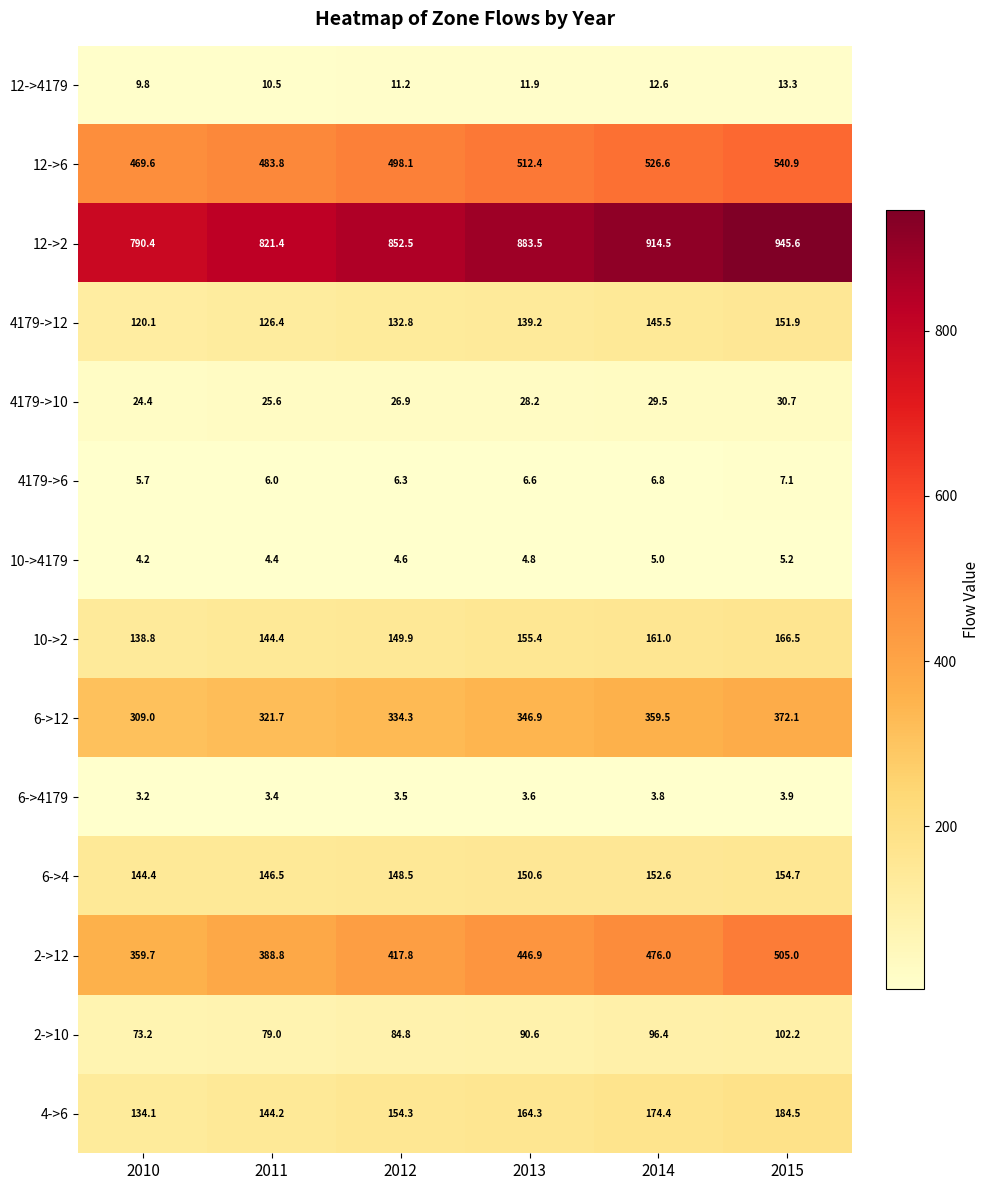

Between 2010 and 2013, which series saw the biggest shift?

12->2